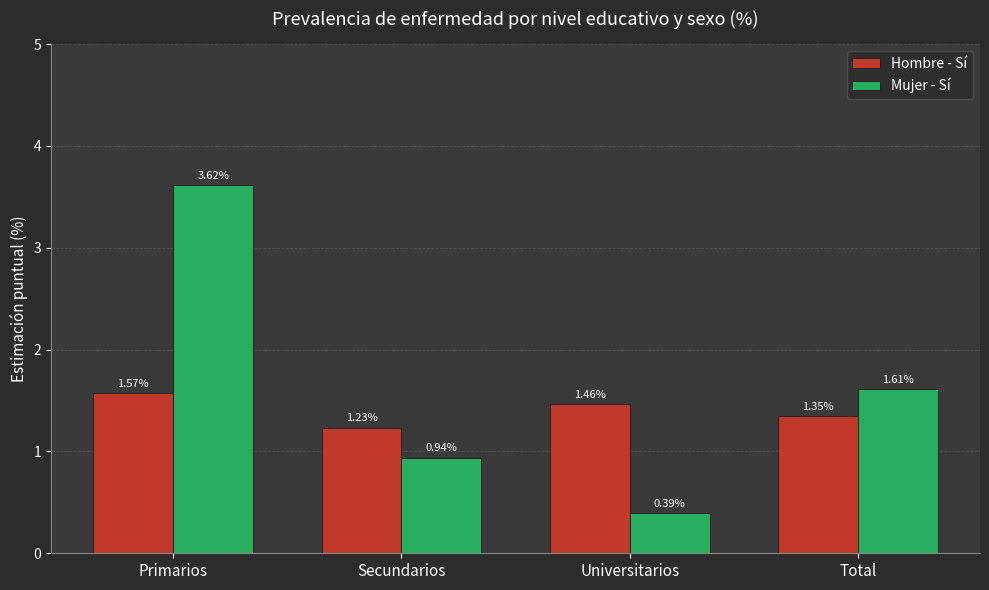

What position from the left is Secundarios?

2